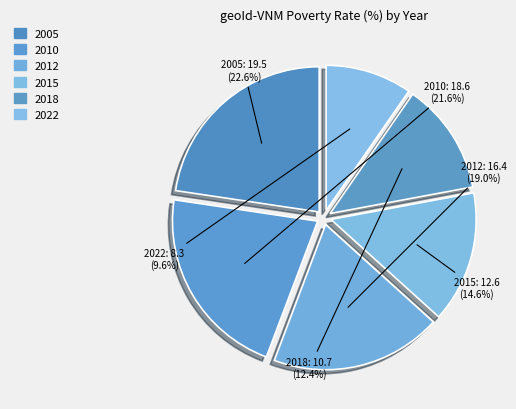

Is there a majority slice in this chart?

No